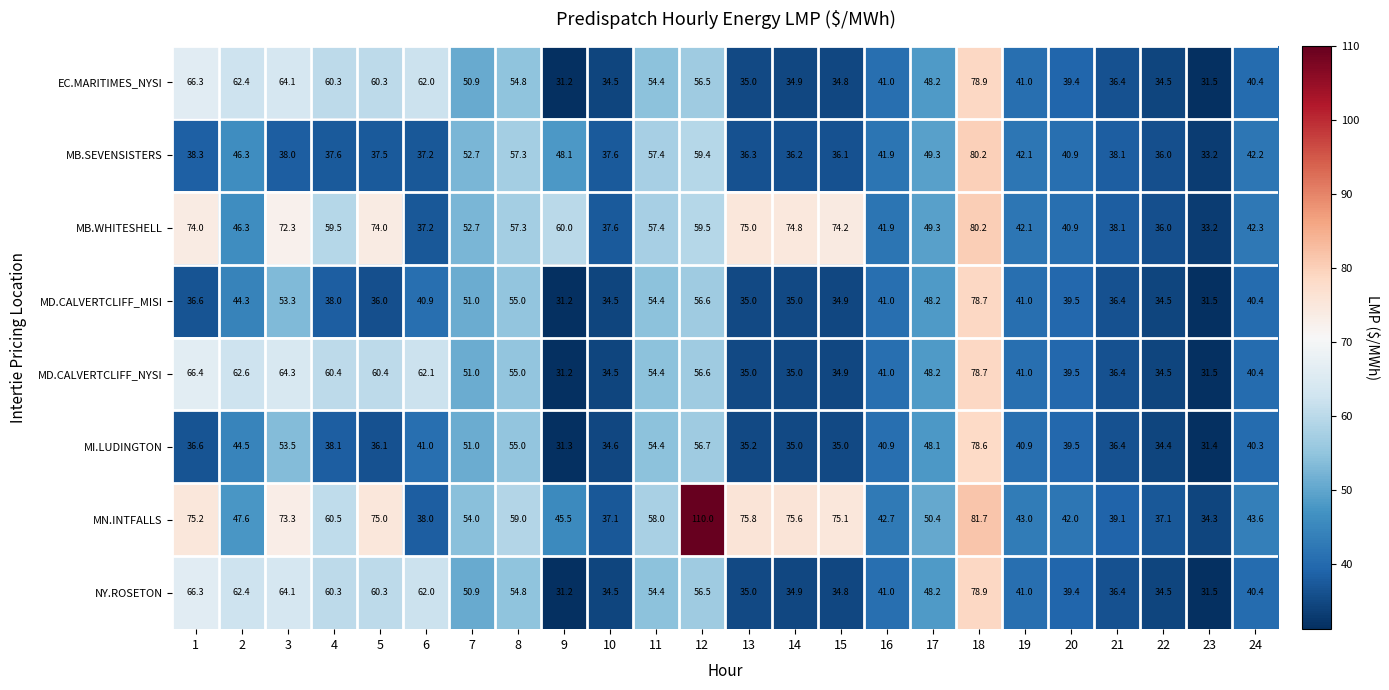

What is the spread (max minus min) of values at 12?

53.5